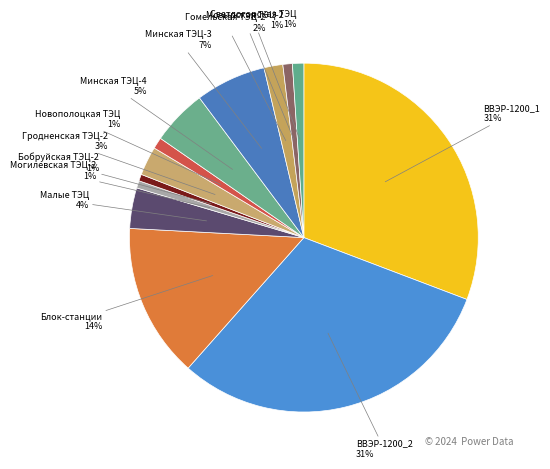

Which has a higher value, Минская ТЭЦ-3 or Минская ТЭЦ-4?

Минская ТЭЦ-3